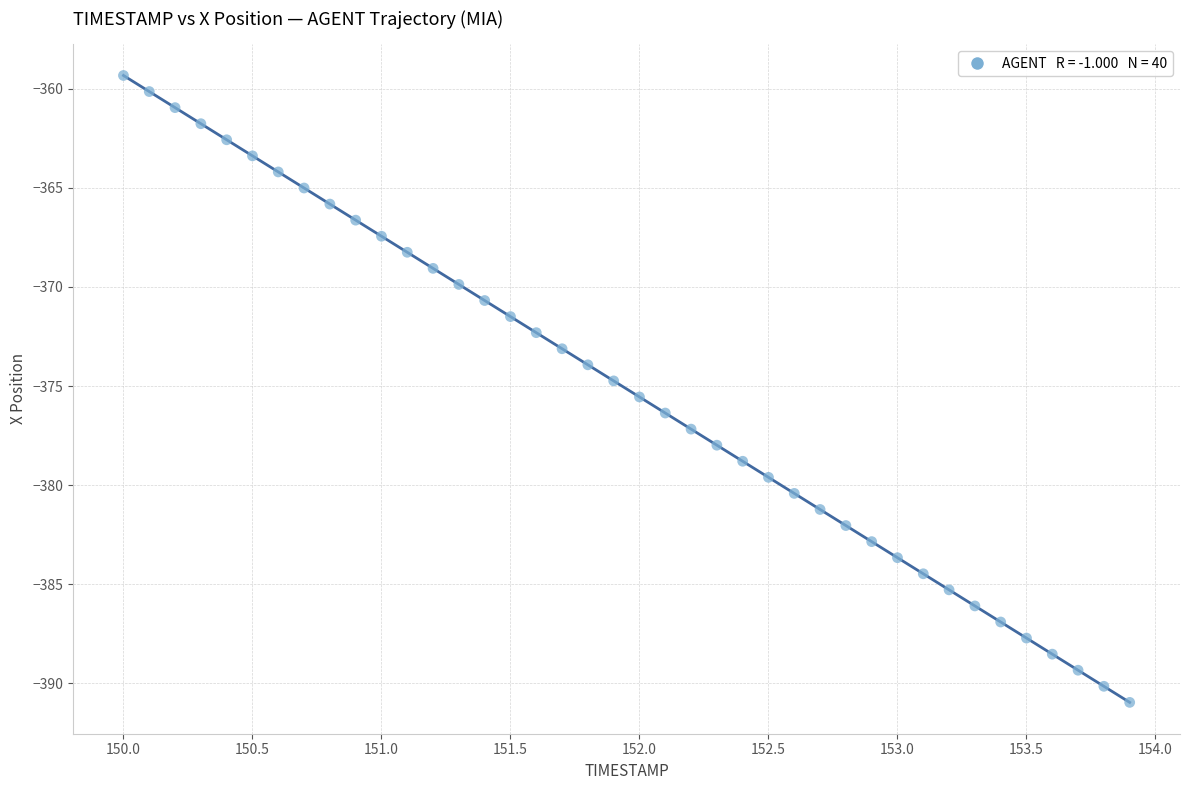

What is the range of X values (max minus min)?

3.9